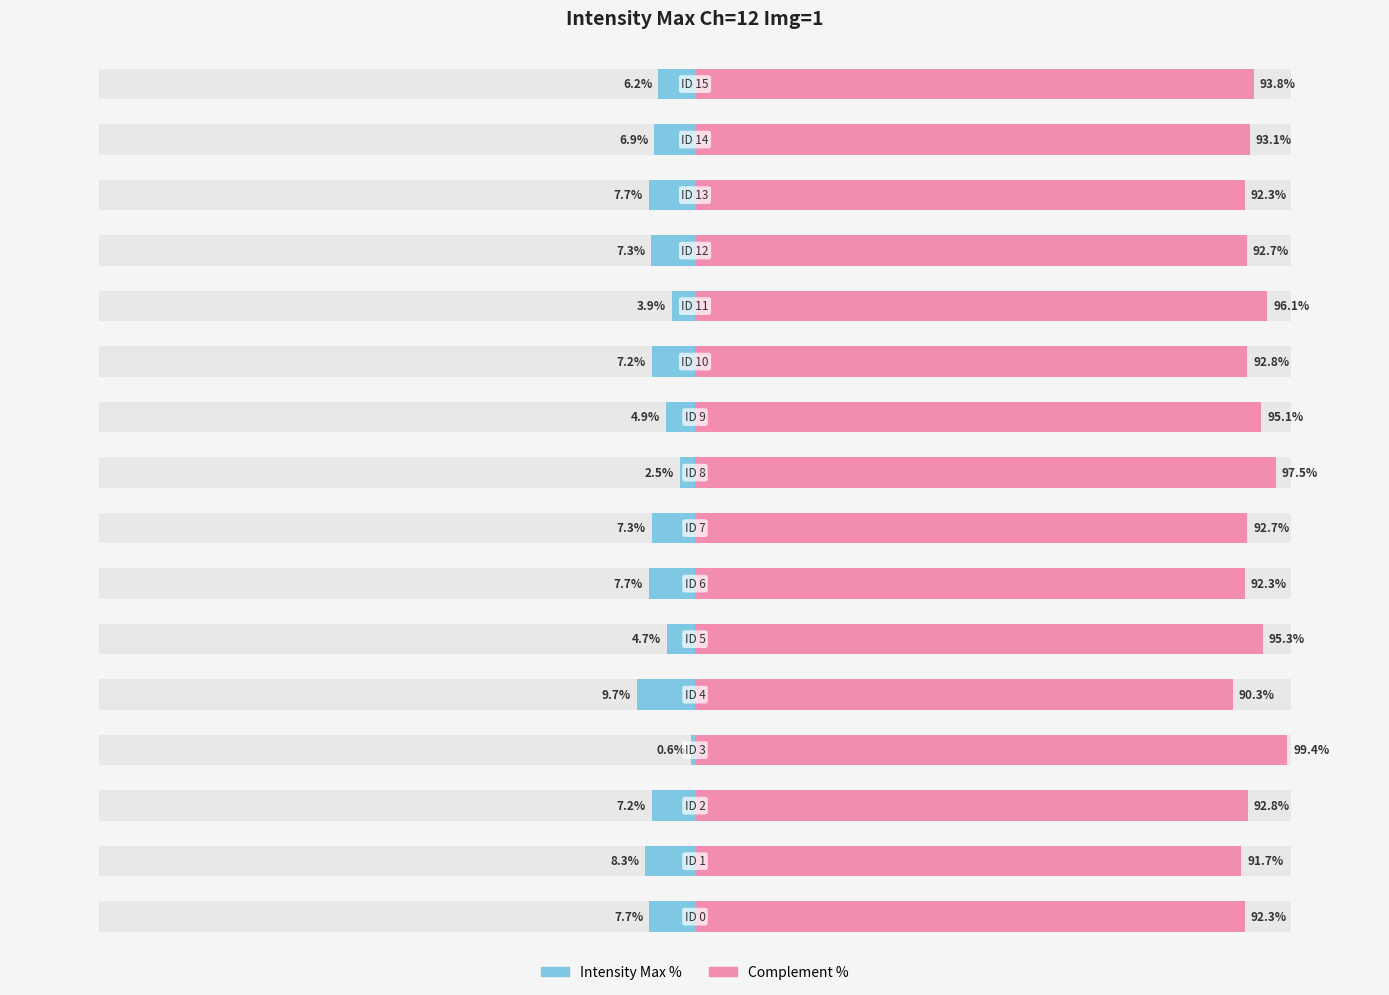

Is it true that Intensity Max (Left %) equals -14.4 at 1?

False